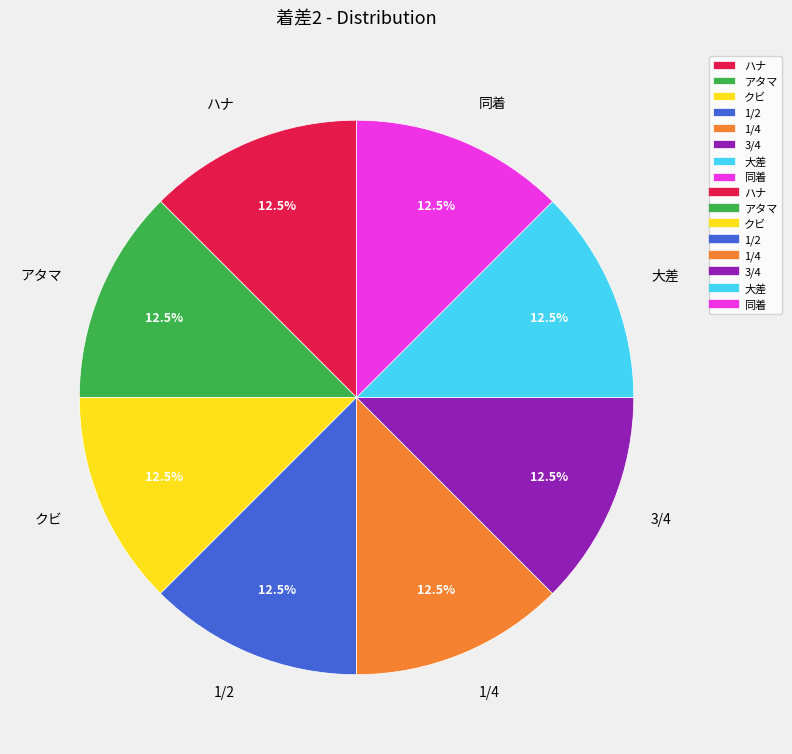

Does アタマ account for over 50% of the chart?

No